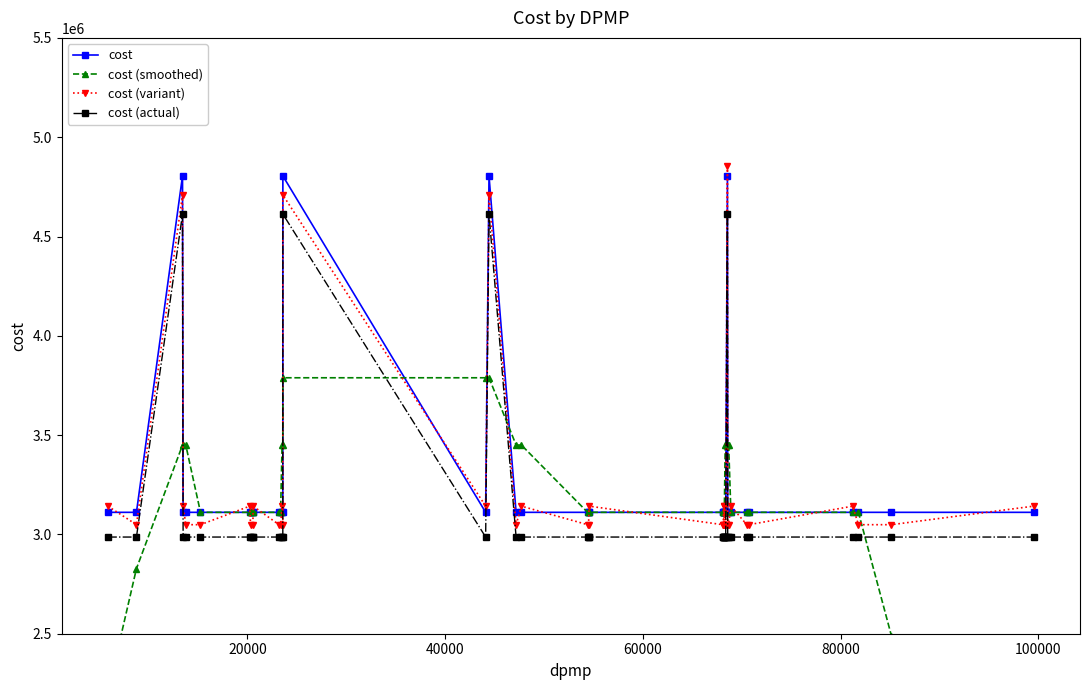

What is the difference between the second highest and minimum values in the cost (actual) series?

1626026.9